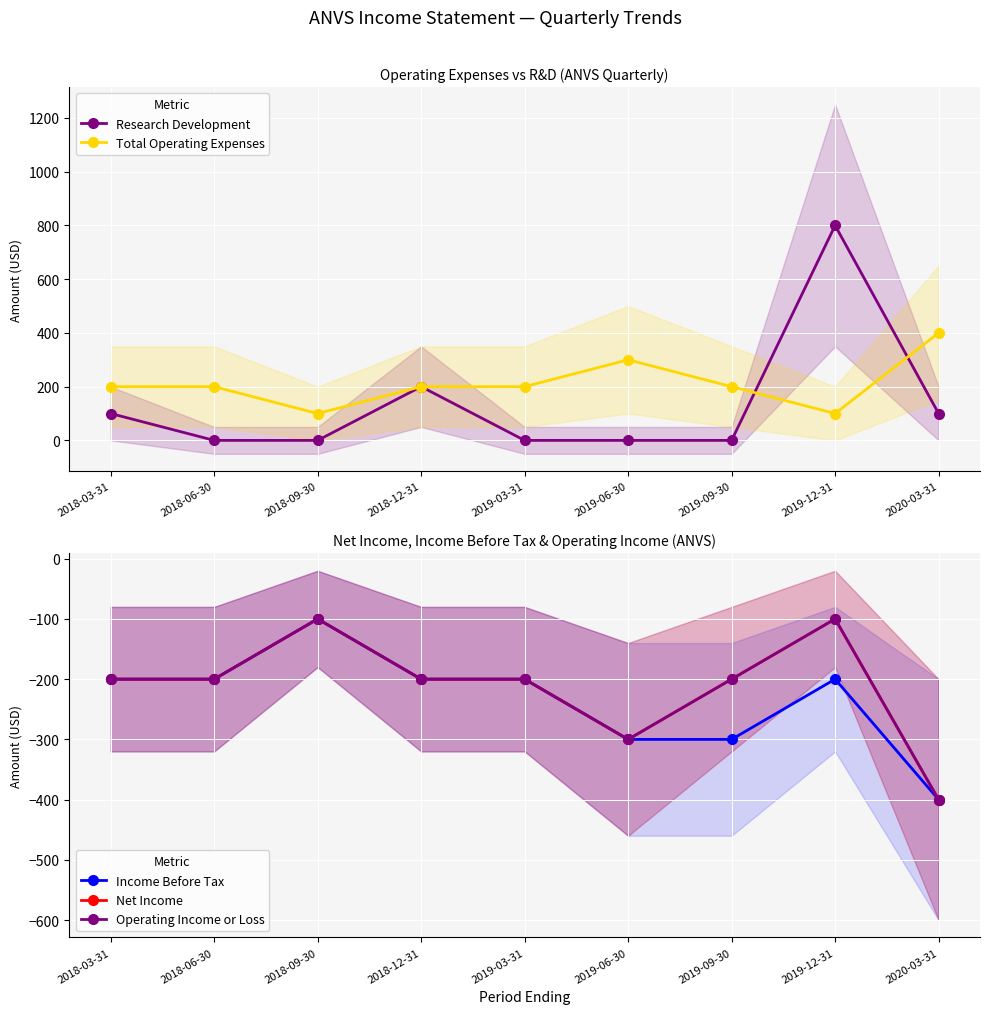

Reading left to right, what are all the values shown in this chart?

Research Development: 2018-03-31=100	2018-06-30=0	2018-09-30=0	2018-12-31=200	2019-03-31=0	2019-06-30=0	2019-09-30=0	2019-12-31=800	2020-03-31=100
Total Operating Expenses: 2018-03-31=200	2018-06-30=200	2018-09-30=100	2018-12-31=200	2019-03-31=200	2019-06-30=300	2019-09-30=200	2019-12-31=100	2020-03-31=400
Income Before Tax: 2018-03-31=-200	2018-06-30=-200	2018-09-30=-100	2018-12-31=-200	2019-03-31=-200	2019-06-30=-300	2019-09-30=-300	2019-12-31=-200	2020-03-31=-400
Net Income: 2018-03-31=-200	2018-06-30=-200	2018-09-30=-100	2018-12-31=-200	2019-03-31=-200	2019-06-30=-300	2019-09-30=-200	2019-12-31=-100	2020-03-31=-400
Operating Income or Loss: 2018-03-31=-200	2018-06-30=-200	2018-09-30=-100	2018-12-31=-200	2019-03-31=-200	2019-06-30=-300	2019-09-30=-200	2019-12-31=-100	2020-03-31=-400